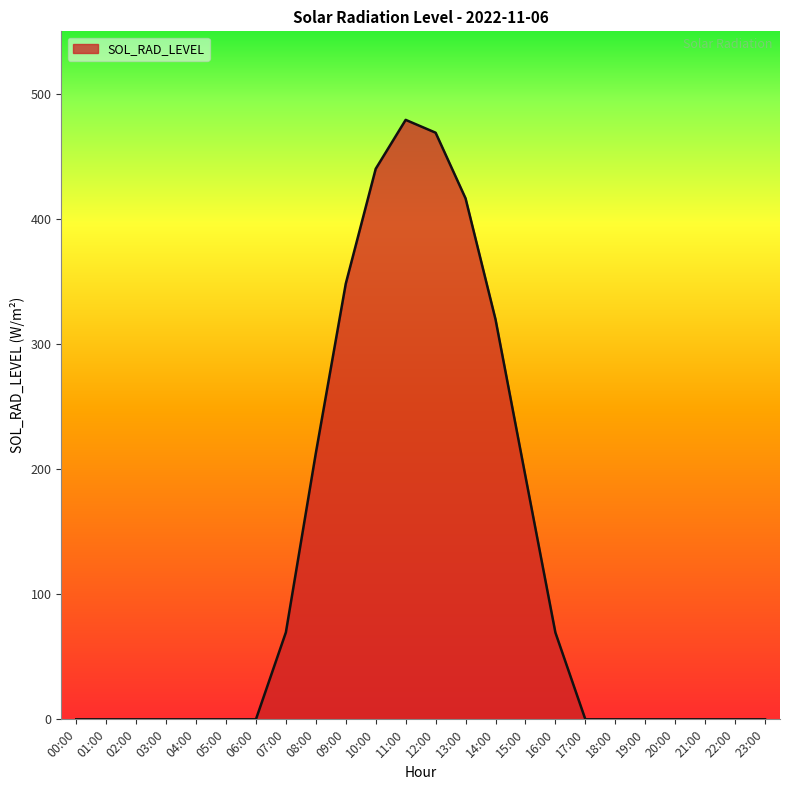

How many categories are shown in the chart?

24